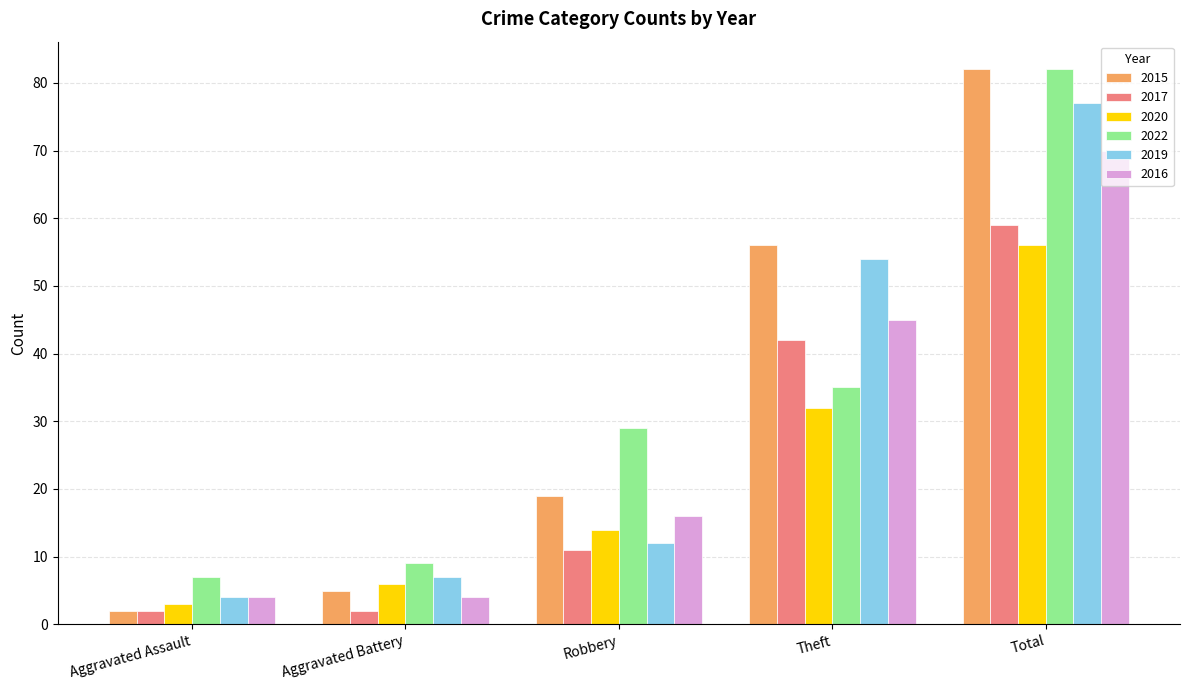

What is the greatest value displayed?

82